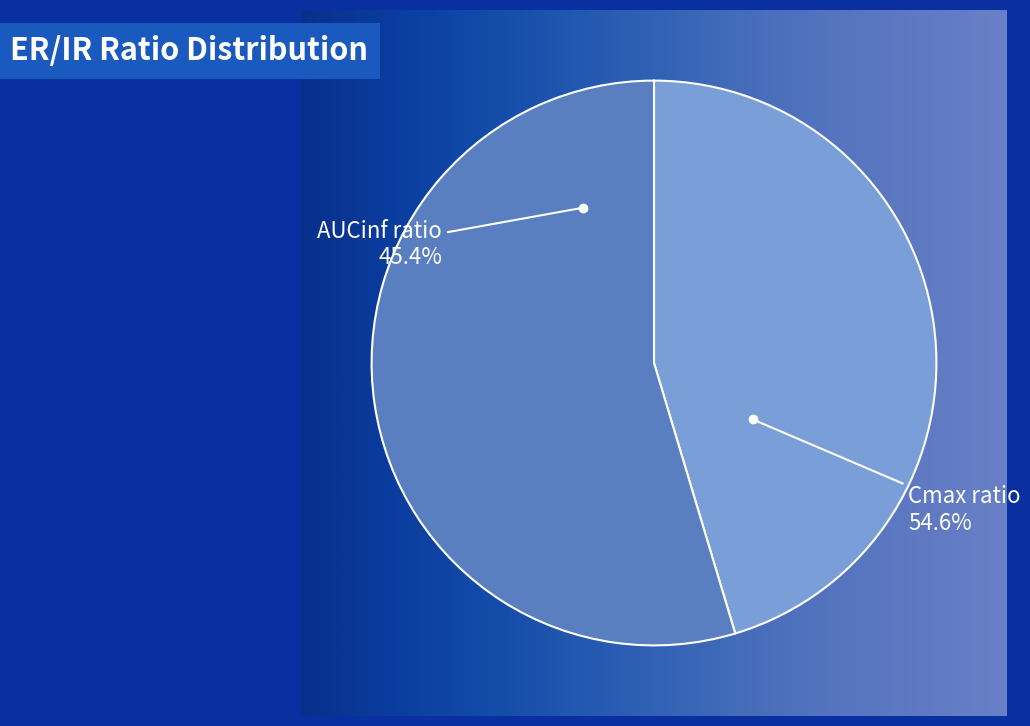

To the nearest percent, what percentage of the pie is Cmax ratio?

55%